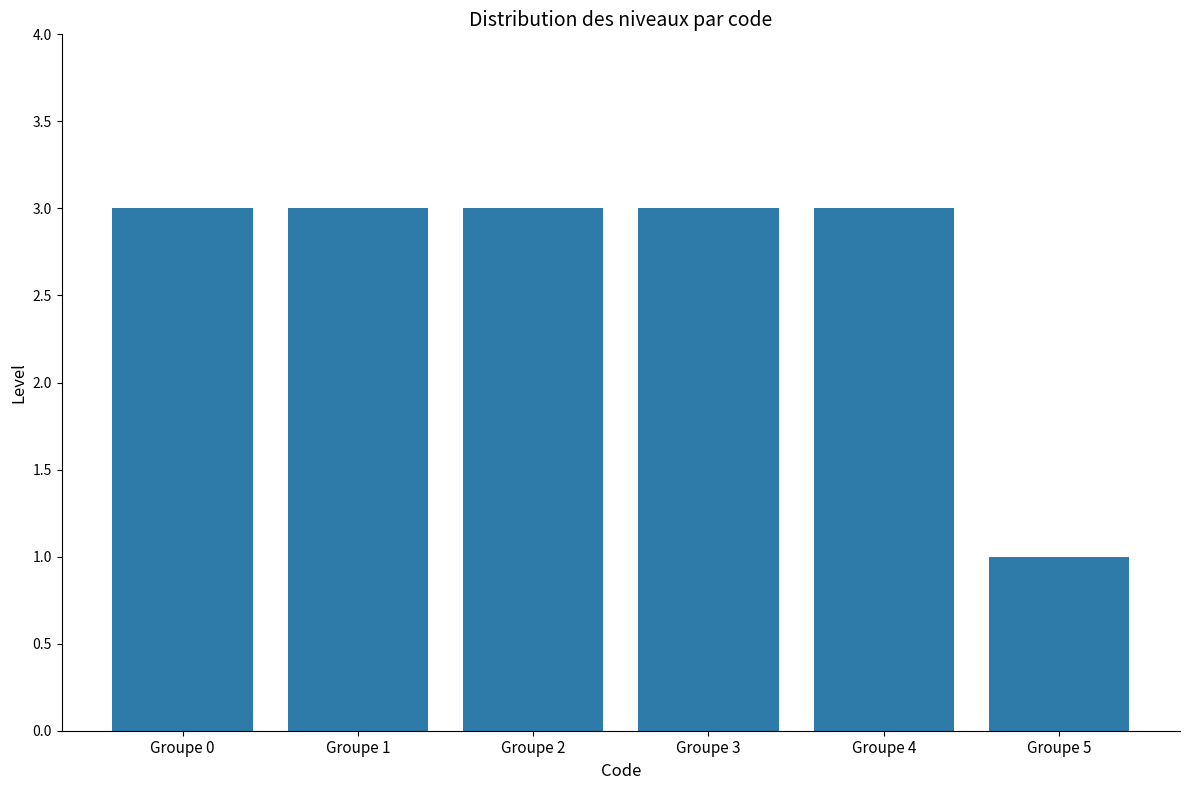

What is the average value?

3